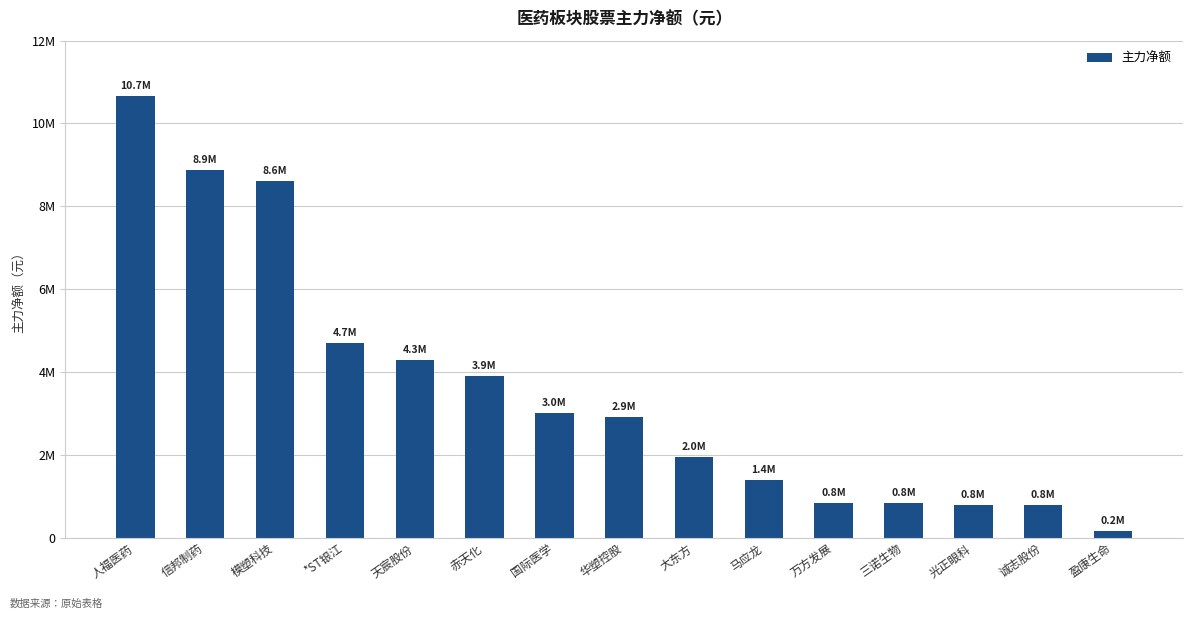

What is the smallest value displayed?

159576